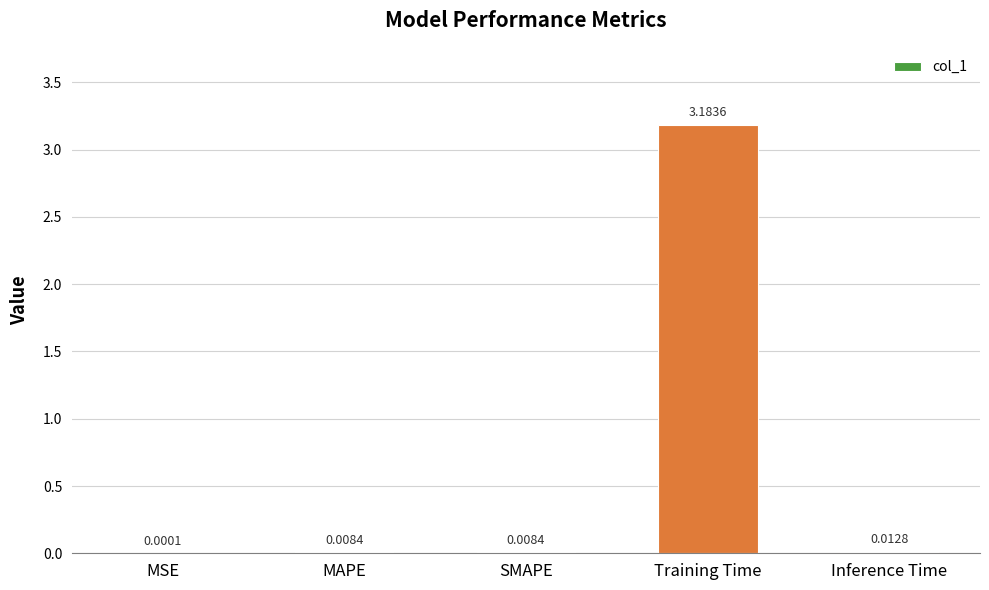

At which label is the value closest to 1?

Inference Time